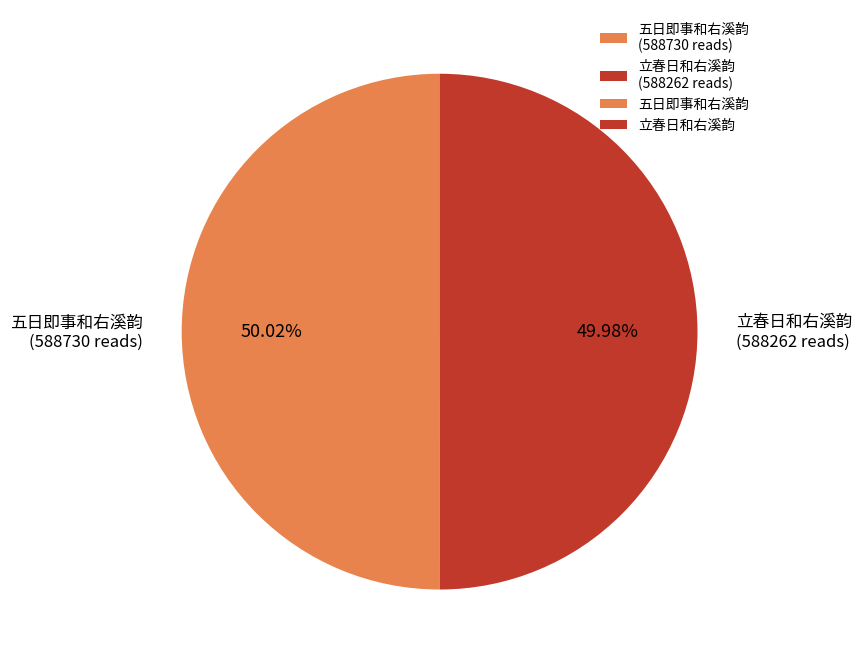

Is there any slice that represents more than half of the pie?

Yes